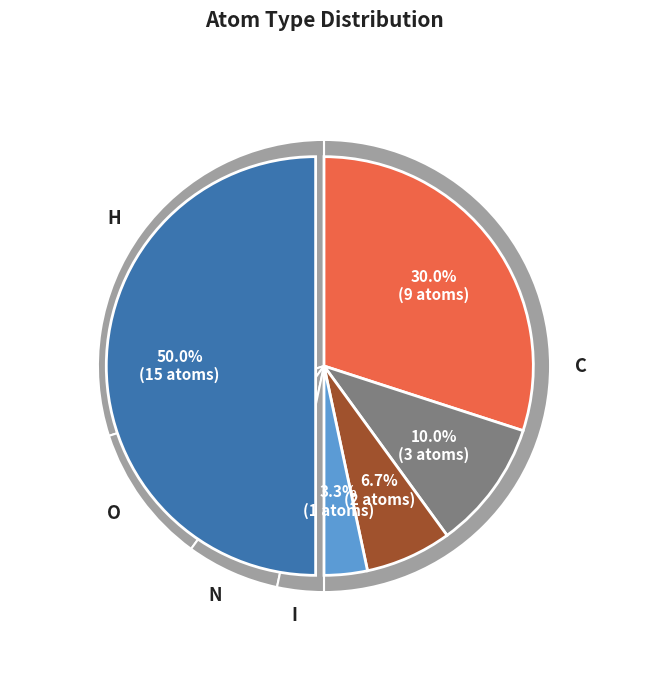

Which has a higher value, N or C?

C